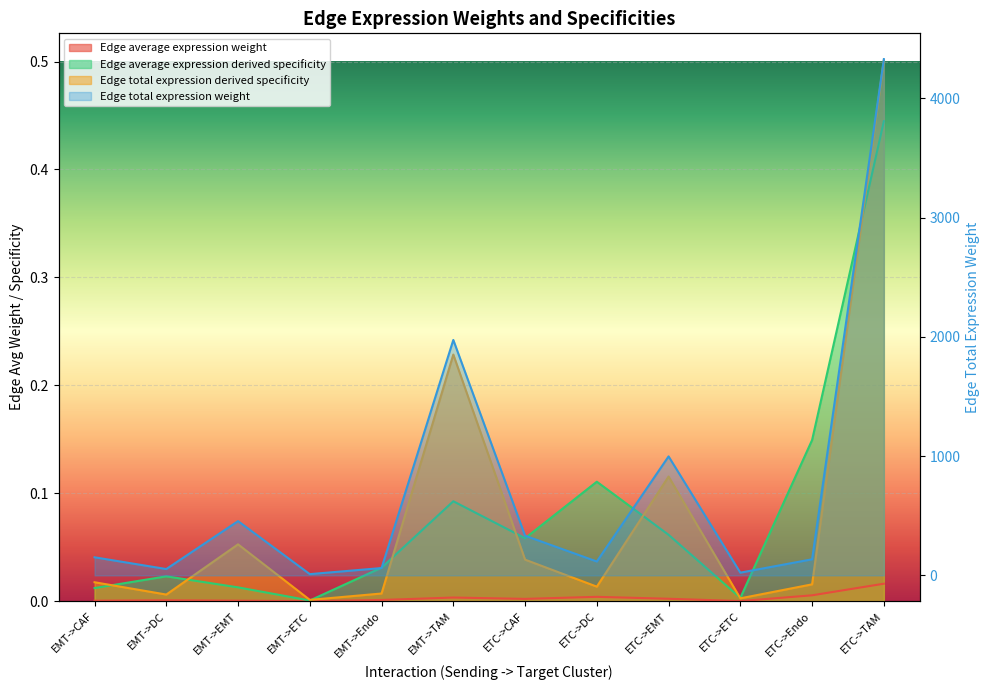

At which category does Edge total expression weight reach its first local peak?

EMT->EMT